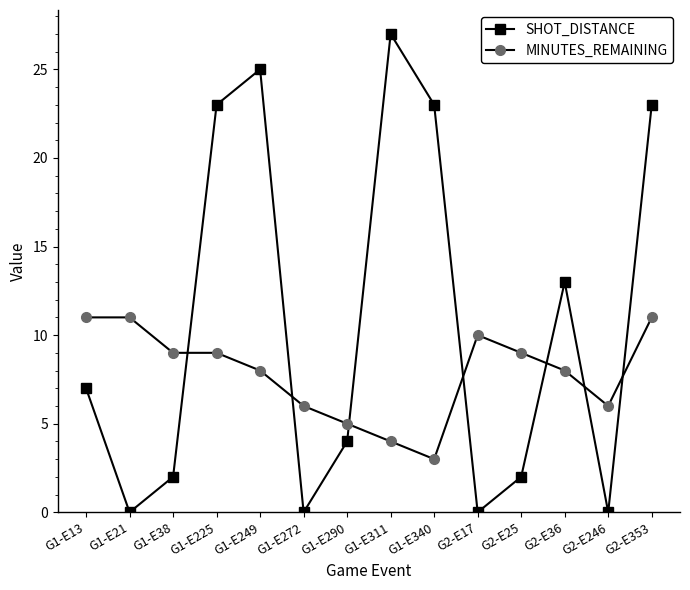

What is the maximum value shown in the chart?

27